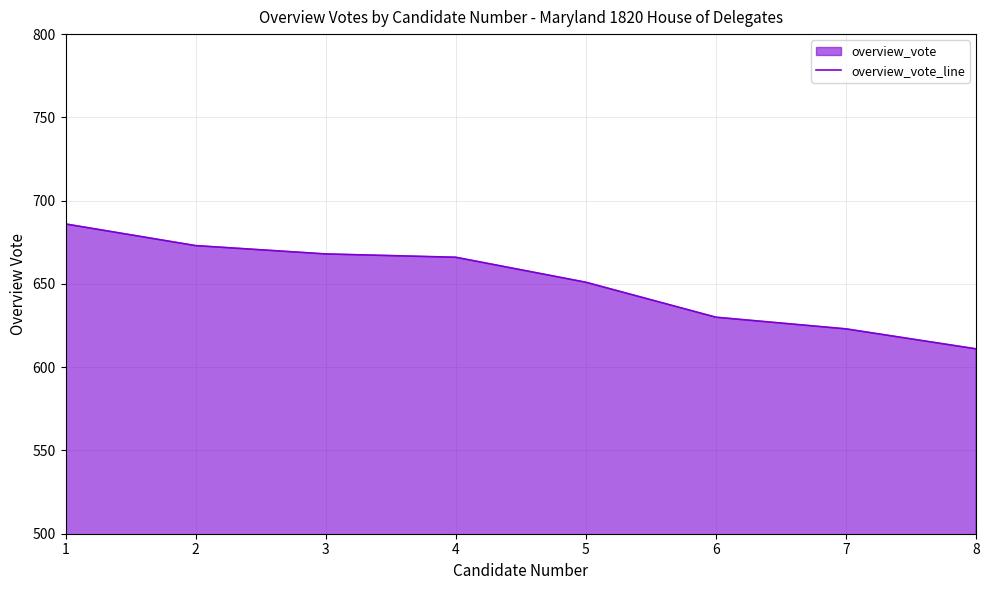

Where is the data nearest to the value 648?

5